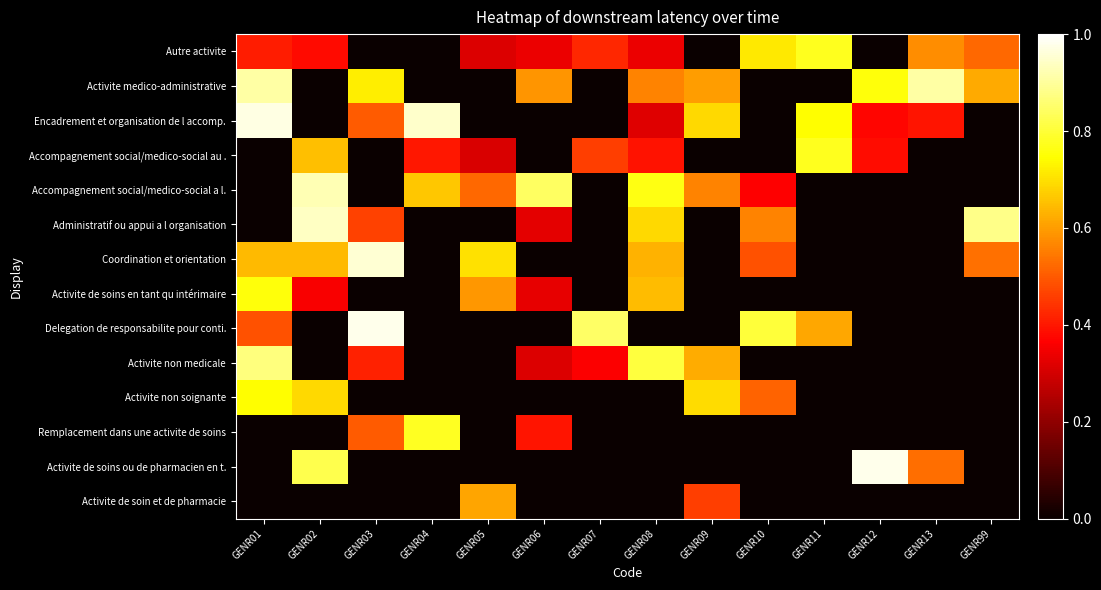

At GENR02, list the series in order from largest to smallest.

Administratif ou appui a l organisation, Accompagnement social/medico-social a l., Activite de soins ou de pharmacien en t., Activite non soignante, Accompagnement social/medico-social au ., Coordination et orientation, Autre activite, Activite de soins en tant qu intérimaire, Activite de soin et de pharmacie, Remplacement dans une activite de soins, Activite non medicale, Delegation de responsabilite pour conti., Encadrement et organisation de l accomp., Activite medico-administrative